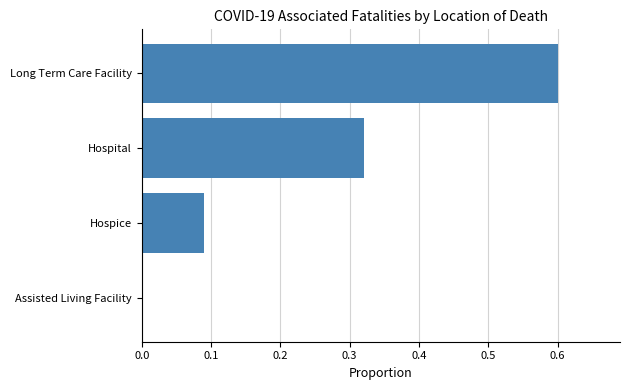

What is the sum of all values?

1.0